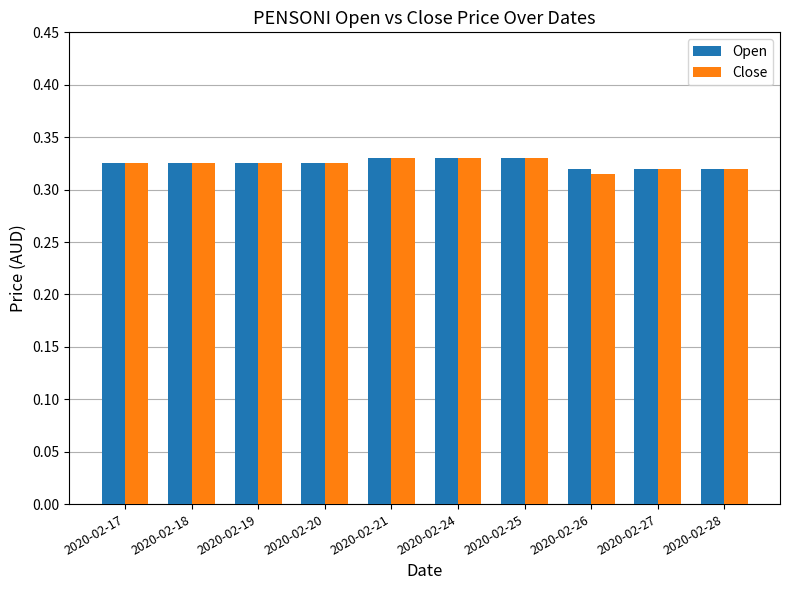

True or false: Open has a value of 0.6 at 2020-02-19.

False